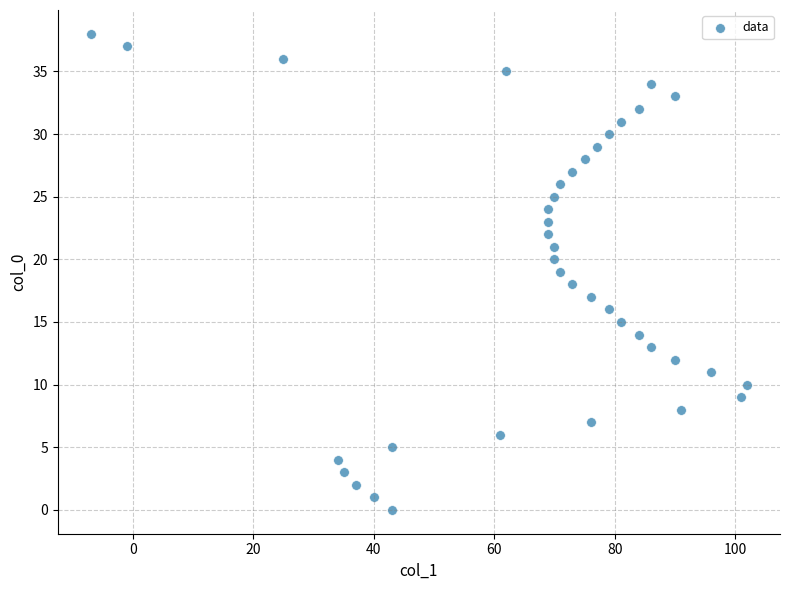

What is the range of Y values (max minus min)?

38